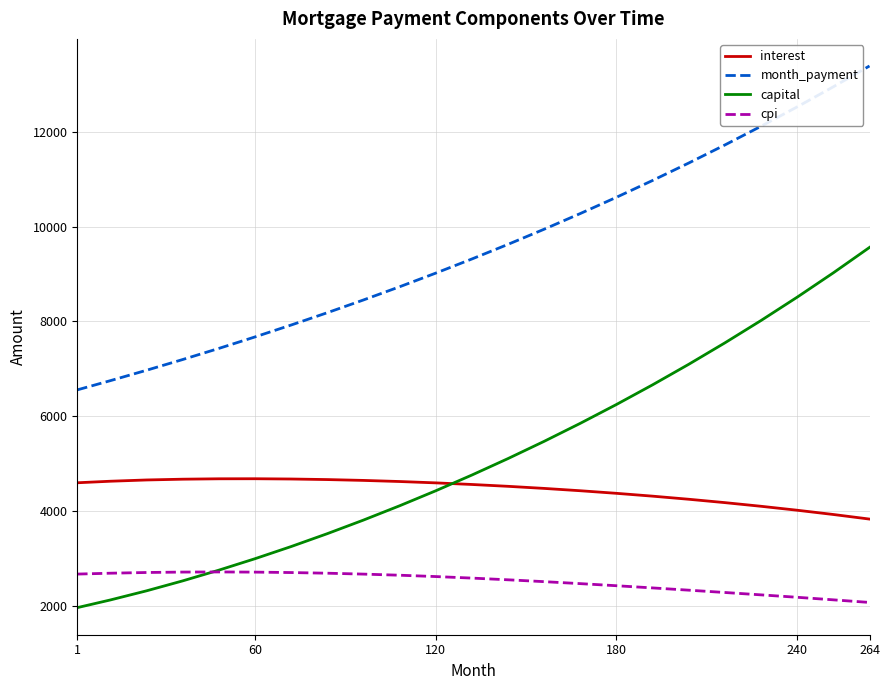

What is the difference between the maximum and minimum values in the capital series?

7601.7